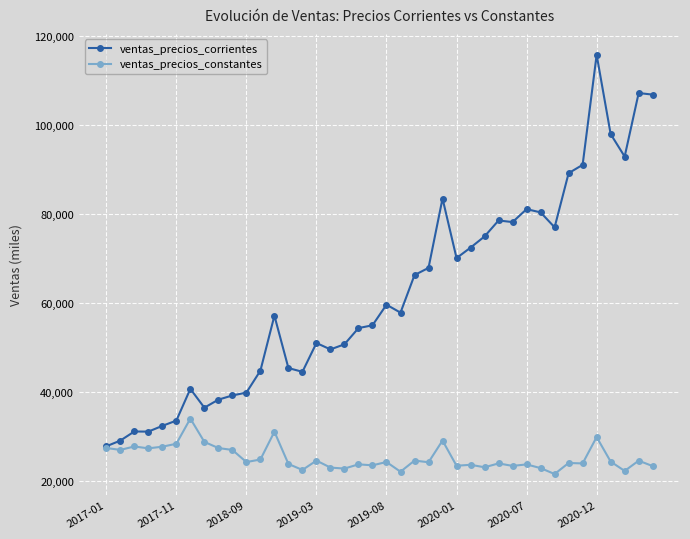

Rank the series by their maximum value, from highest to lowest.

ventas_precios_corrientes, ventas_precios_constantes